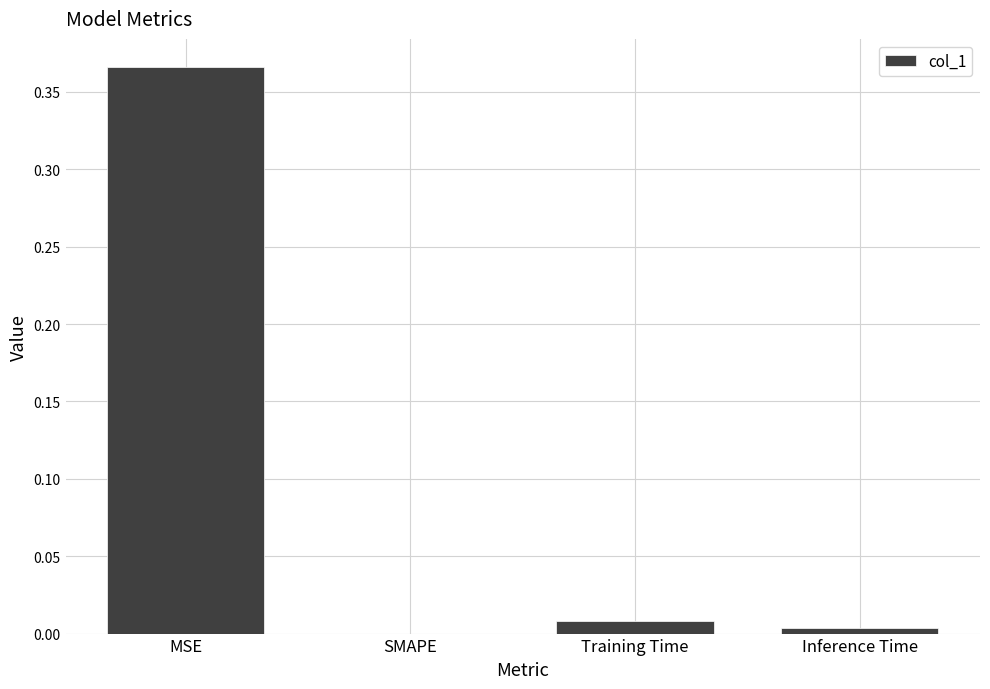

Between SMAPE and MSE, which is larger?

MSE